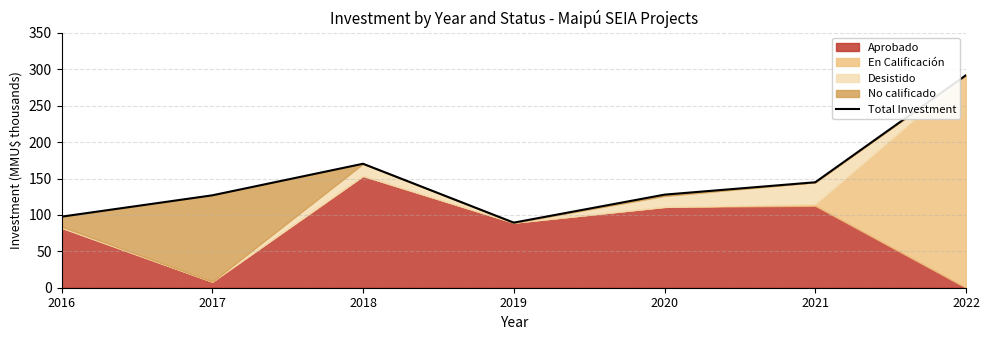

List the labels in order of value, smallest first.

2019, 2016, 2017, 2020, 2021, 2018, 2022